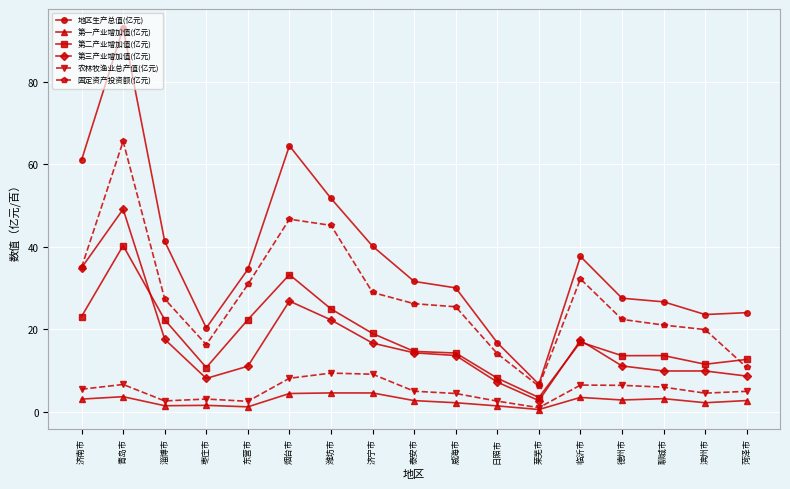

Between 烟台市 and 日照市, which series saw the biggest shift?

地区生产总值(亿元)